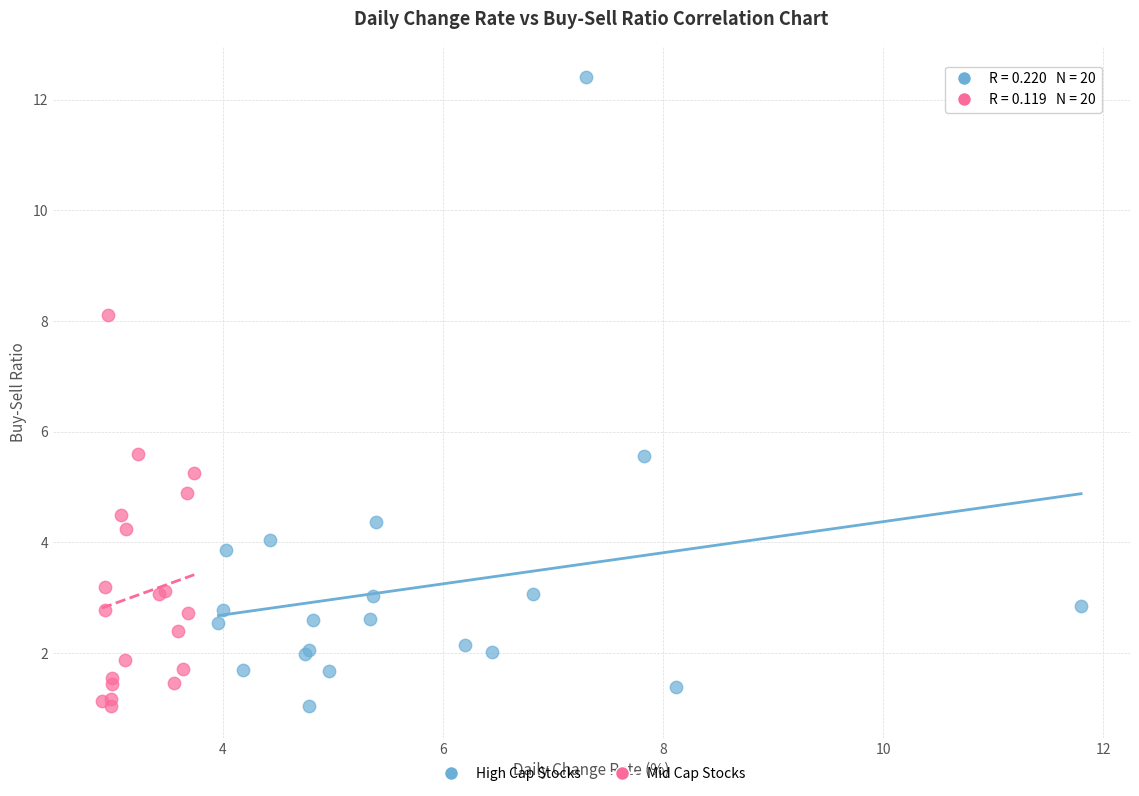

Which series contains the highest Y value?

High Cap Stocks